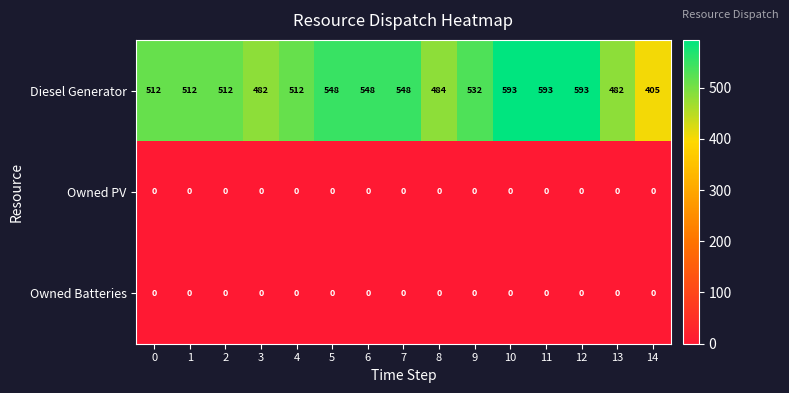

What is the difference between the highest and lowest values at 9?

532